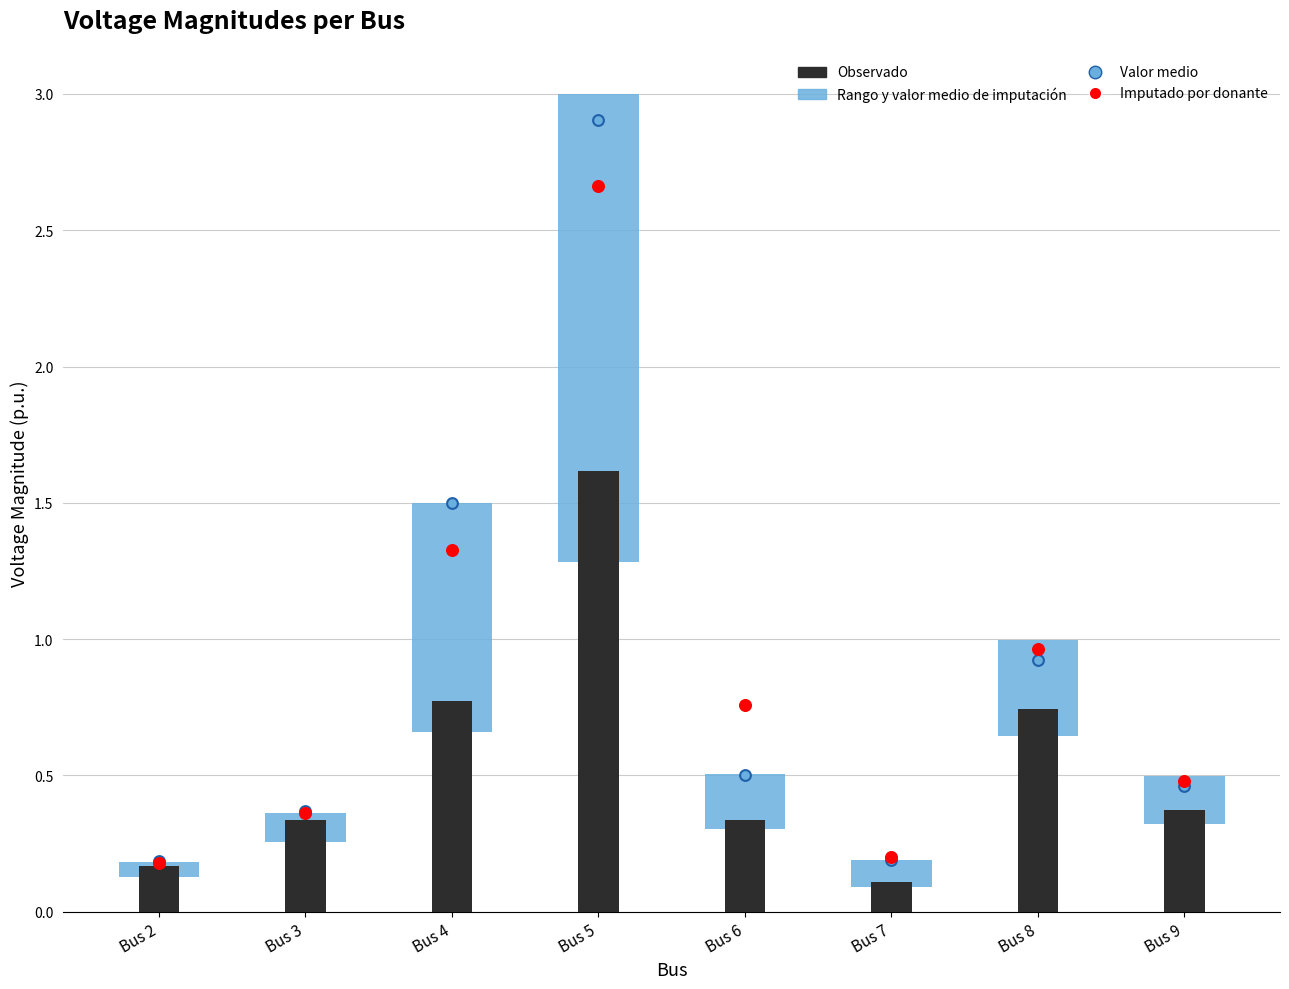

Which series has the largest Y range (max minus min)?

Valor medio de imputación